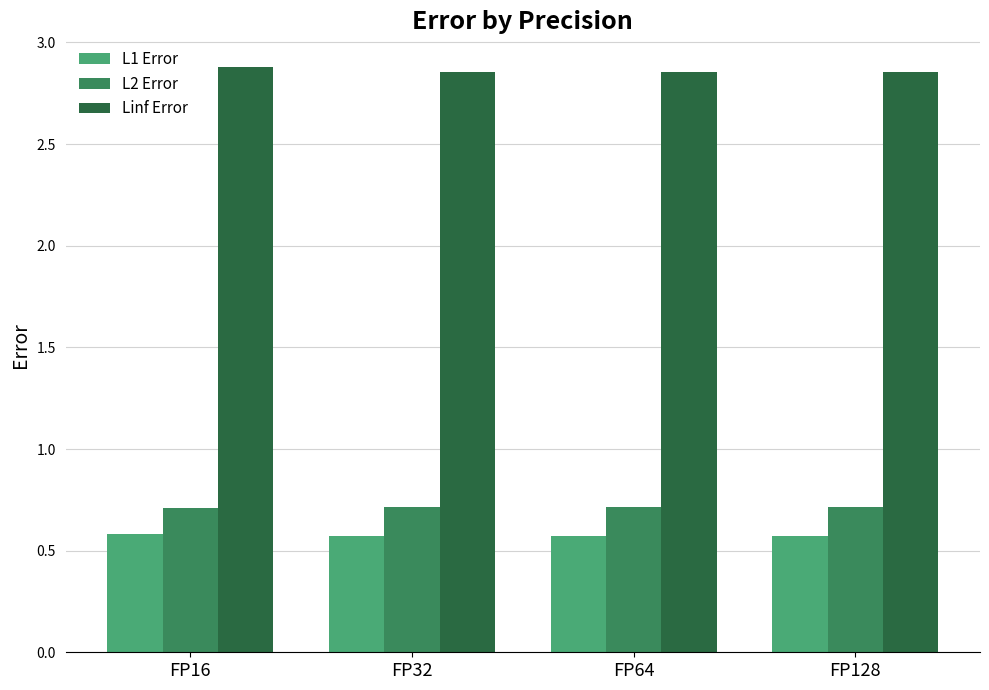

What is the maximum value for L2 Error?

0.7